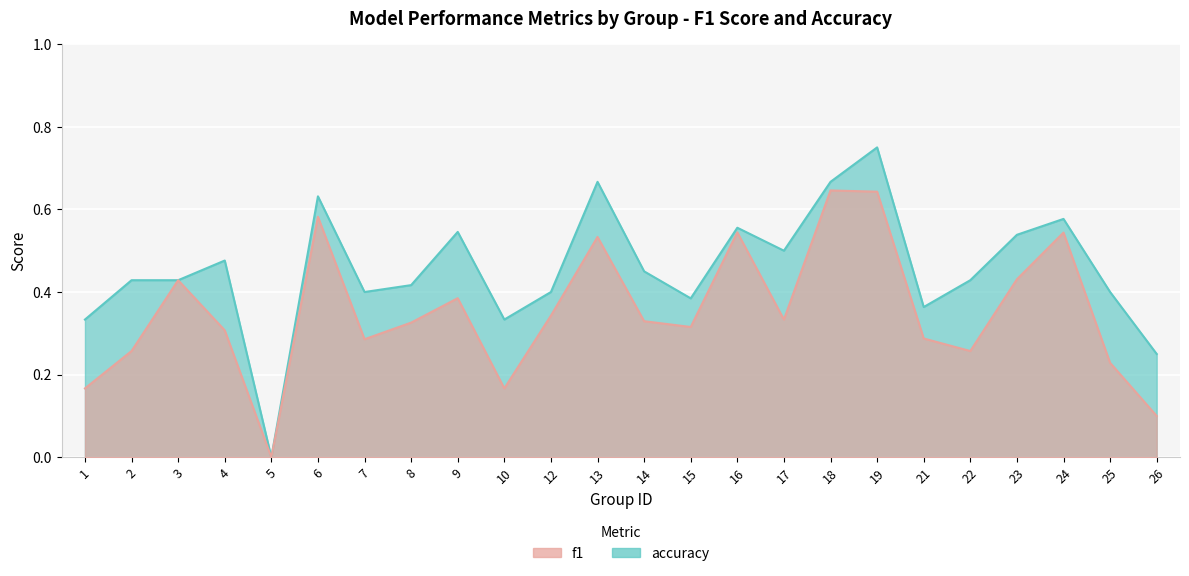

Rank the series by their maximum value, from highest to lowest.

accuracy, f1